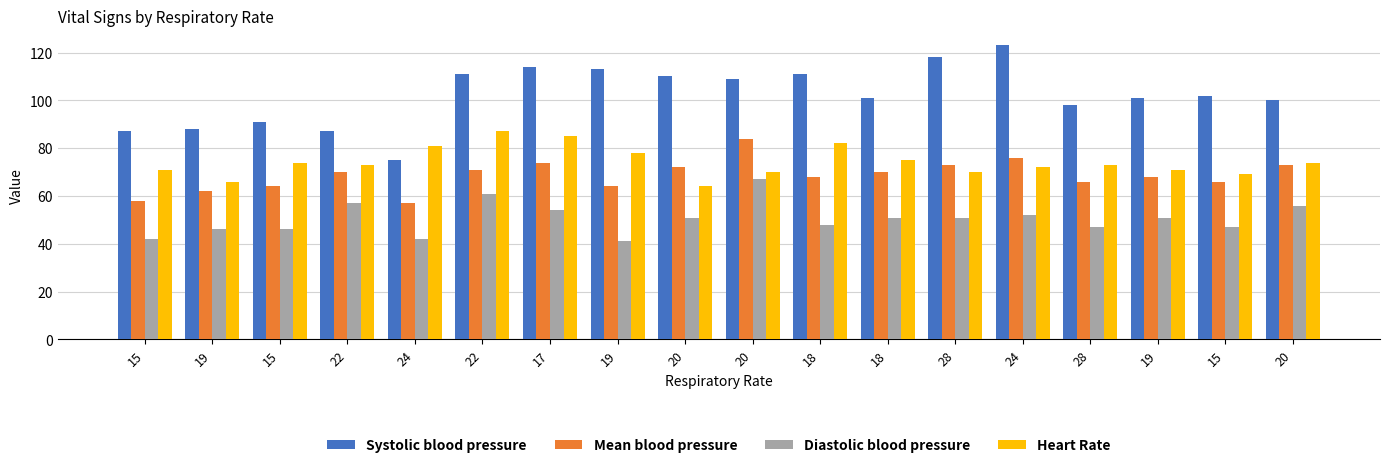

Does the chart contain stacked bars?

No